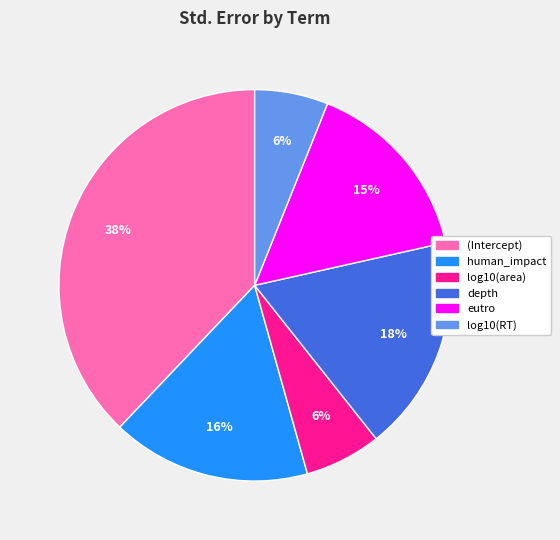

How many segments does this pie chart have?

6